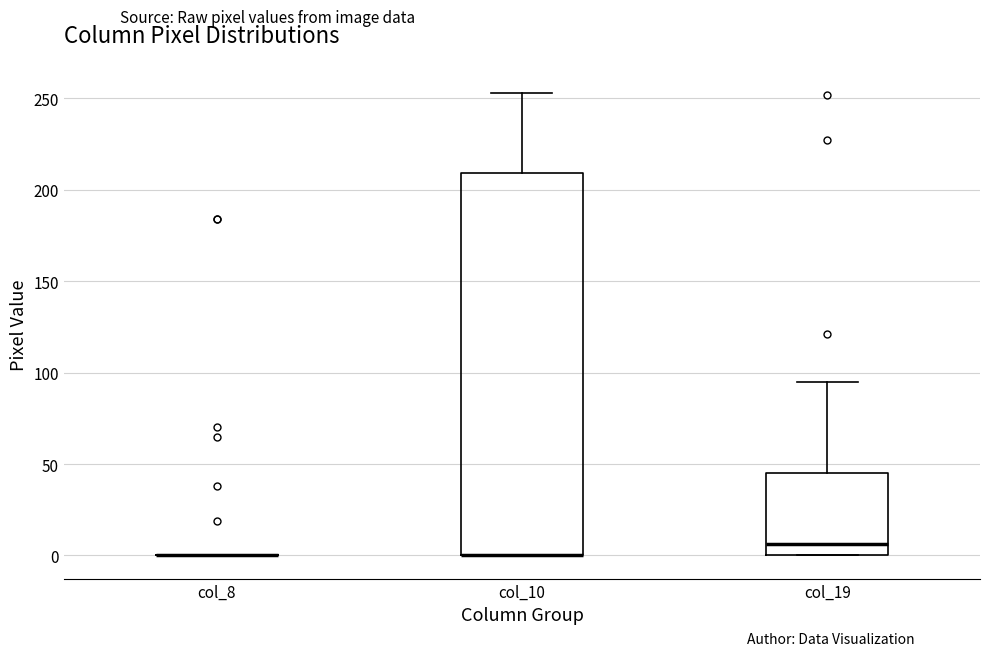

Reading left to right, transcribe this box plot: for each box, give where its median line is, the range the box spans, and where its two whiskers end, as read against the y-axis. The values are not printed on the chart, so give them approximately, as read against the axis.

col_8: box collapsed to a line at 0, whiskers 0 to 0
col_10: median 0 (drawn on the box's lower edge), box 0 to 210, whiskers 0 to 255
col_19: median 5, box 0 to 45, whiskers 0 to 95